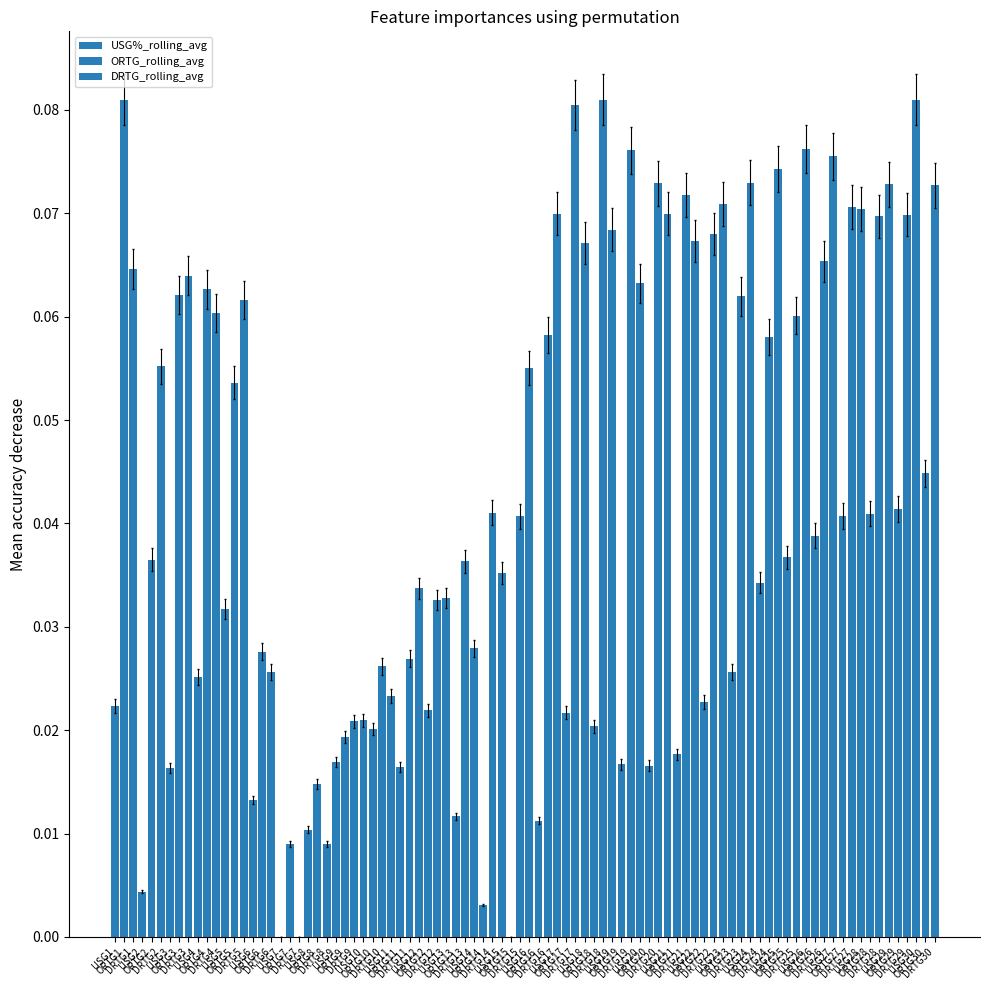

Where is DRTG_rolling_avg nearest to the value 0?

USG3